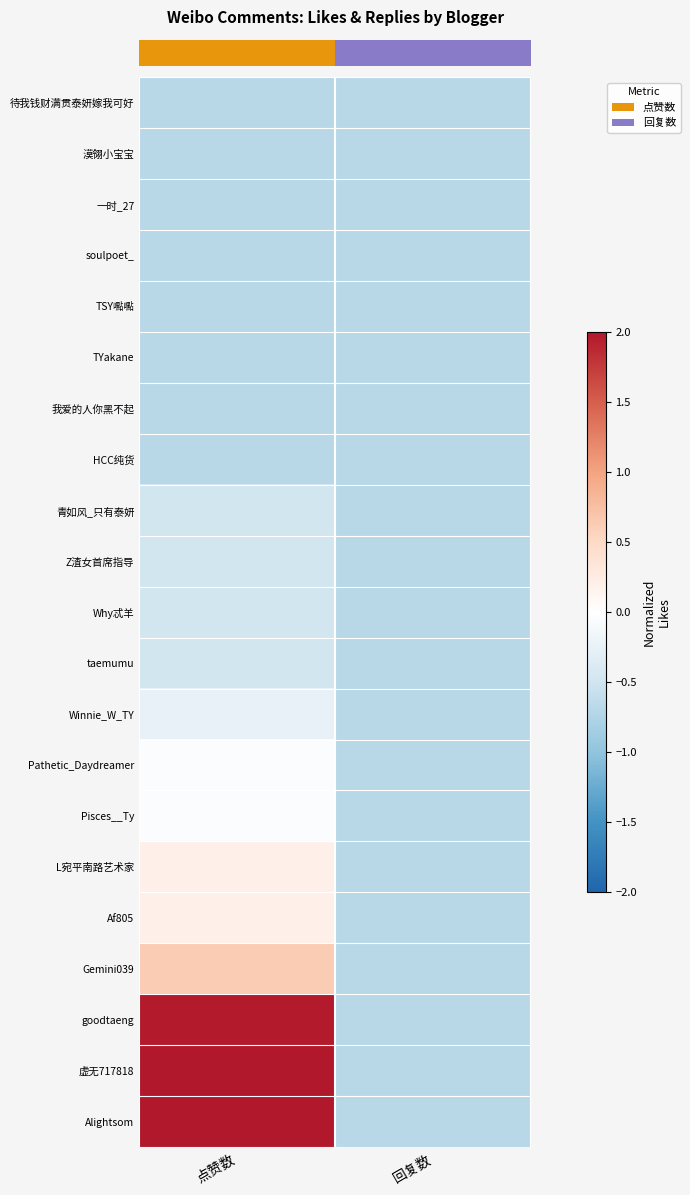

Reading left to right, what are all the values shown in this chart?

row_0: 点赞数=-0.7	回复数=-0.7
row_1: 点赞数=-0.7	回复数=-0.7
row_2: 点赞数=-0.7	回复数=-0.7
row_3: 点赞数=-0.7	回复数=-0.7
row_4: 点赞数=-0.7	回复数=-0.7
row_5: 点赞数=-0.7	回复数=-0.7
row_6: 点赞数=-0.7	回复数=-0.7
row_7: 点赞数=-0.7	回复数=-0.7
row_8: 点赞数=-0.5	回复数=-0.7
row_9: 点赞数=-0.5	回复数=-0.7
row_10: 点赞数=-0.5	回复数=-0.7
row_11: 点赞数=-0.5	回复数=-0.7
row_12: 点赞数=-0.3	回复数=-0.7
row_13: 点赞数=-0.0	回复数=-0.7
row_14: 点赞数=-0.0	回复数=-0.7
row_15: 点赞数=0.2	回复数=-0.7
row_16: 点赞数=0.2	回复数=-0.7
row_17: 点赞数=0.6	回复数=-0.7
row_18: 点赞数=2.0	回复数=-0.7
row_19: 点赞数=2.0	回复数=-0.7
row_20: 点赞数=2.0	回复数=-0.7